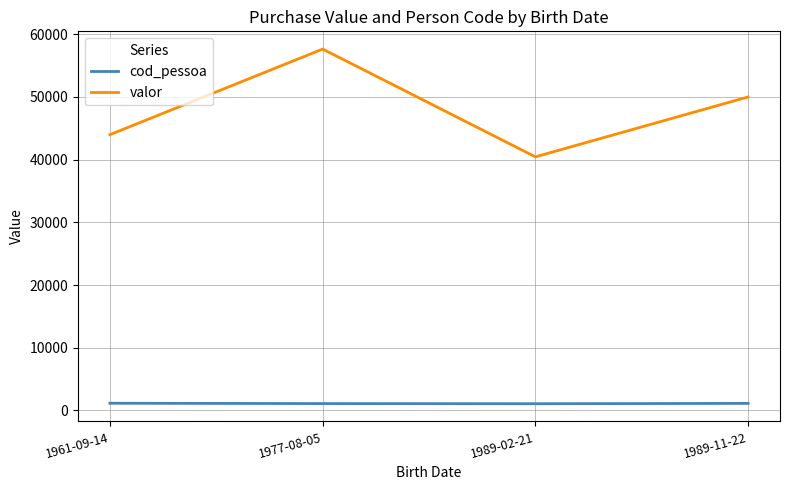

What is the lowest value of the valor series?

40449